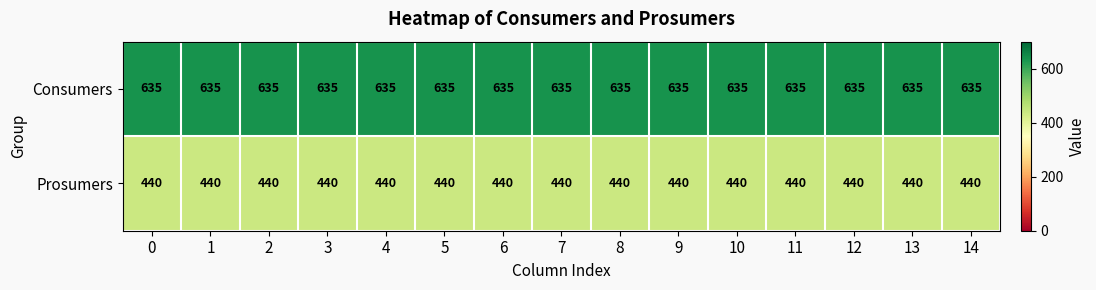

List the series in order of their overall mean, highest first.

Consumers, Prosumers